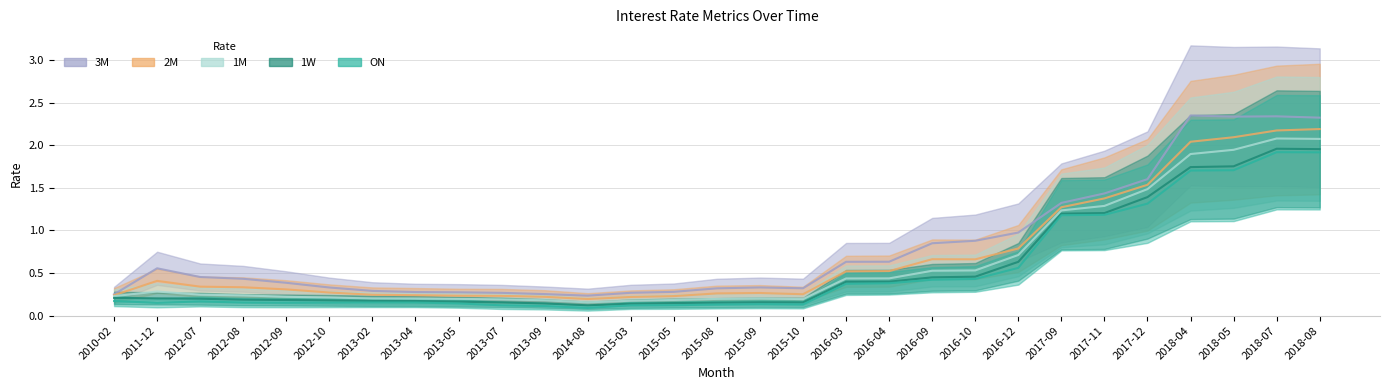

True or false: ON and 1W intersect in this chart.

False